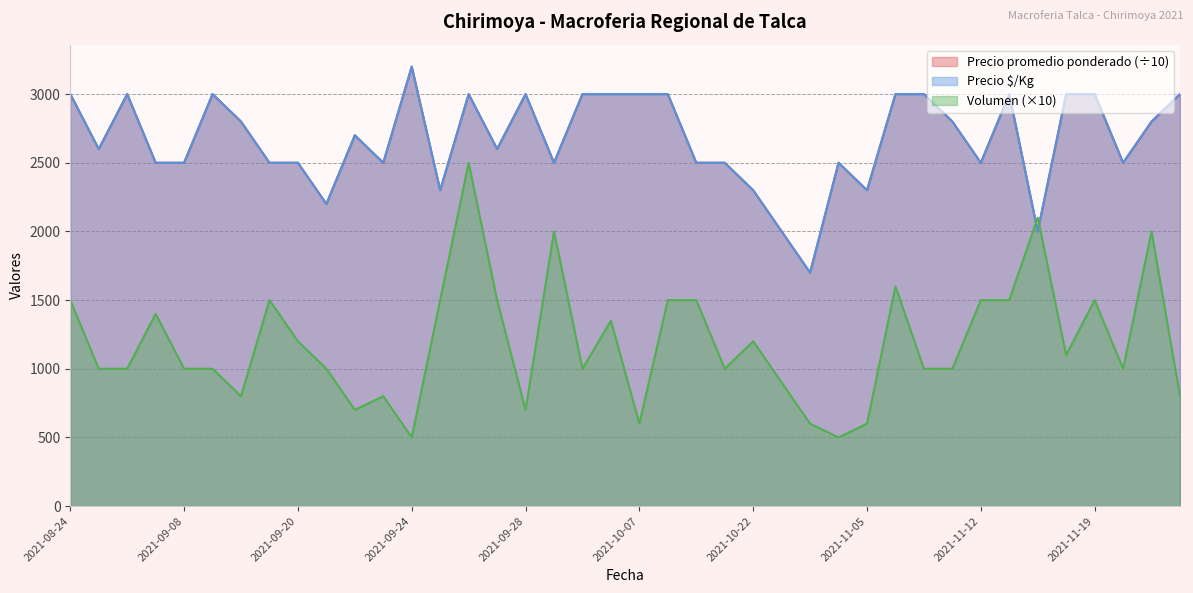

At how many categories does at least one series exceed 1468?

40